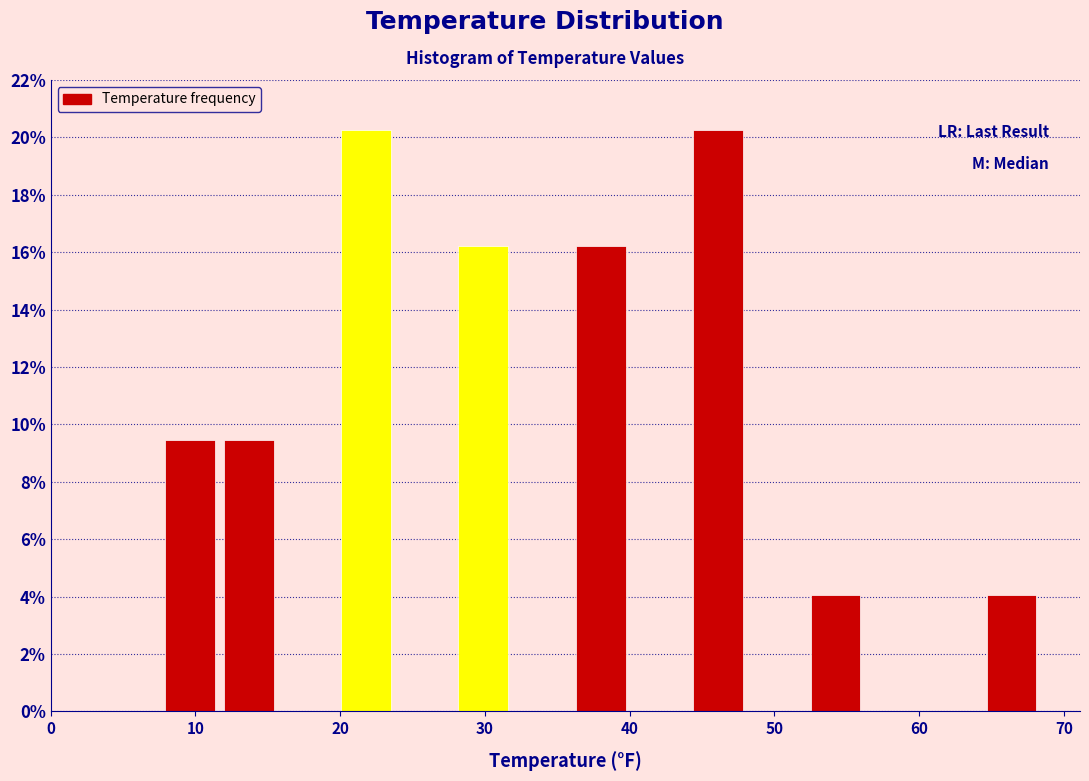

Reading left to right, transcribe this chart: for each bar, give the range it covers on the x-axis and its height. Neither the bar edges nor the heights are printed on the chart, so give them approximately, as read against the axes.

8 to 12: 9.4
12 to 16: 9.4
16 to 20: 0
20 to 24: 20.2
24 to 28: 0
28 to 32: 16.2
32 to 36: 0
36 to 40: 16.2
40 to 44: 0
44 to 48: 20.2
48 to 52: 0
52 to 56: 4.0
56 to 60: 0
60 to 64: 0
64 to 68: 4.0